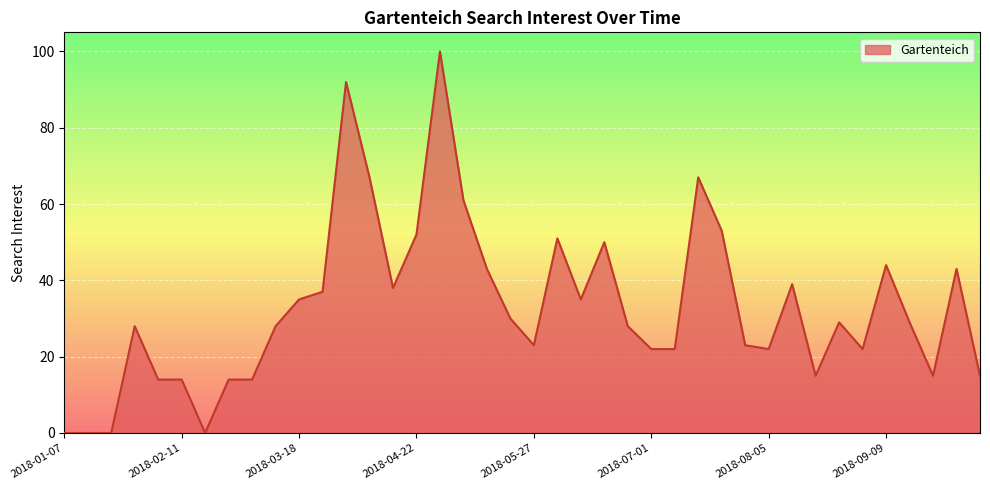

What is the greatest value displayed?

100